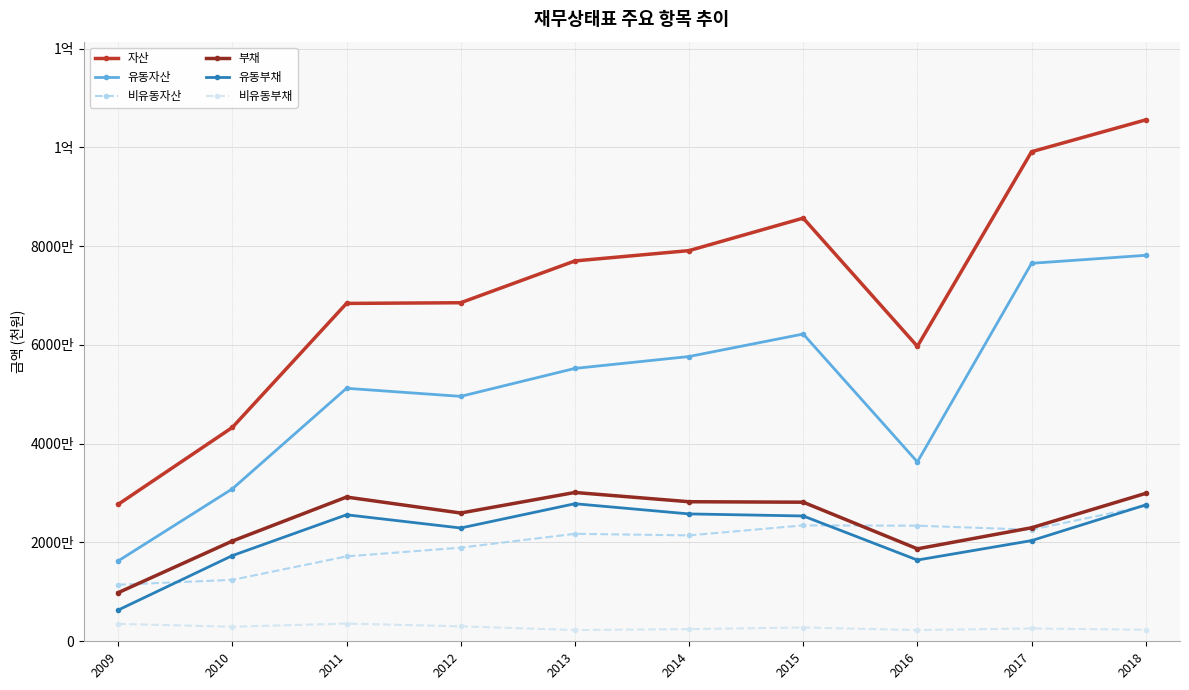

The 부채 series shows 9838643 at 2009. True or false?

True